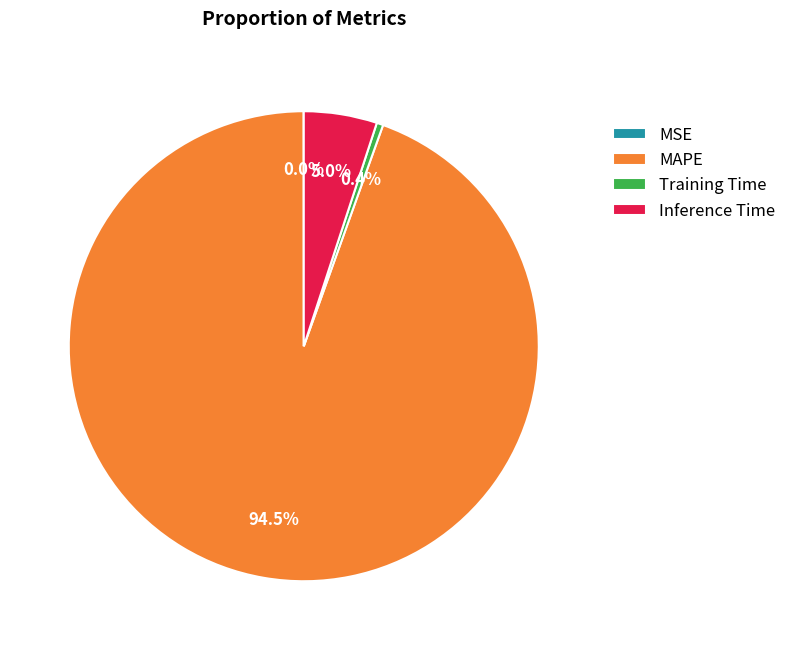

Is the sum of Inference Time and MAPE greater than half?

Yes